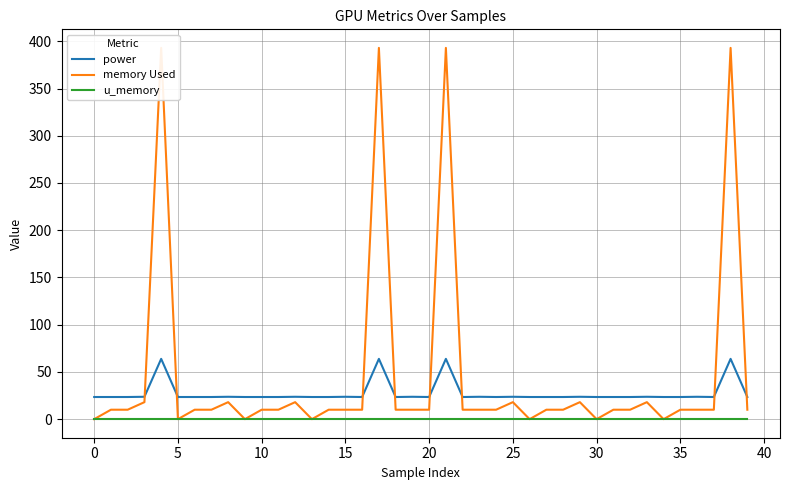

What is the difference between the highest and lowest values at 30?

23.4